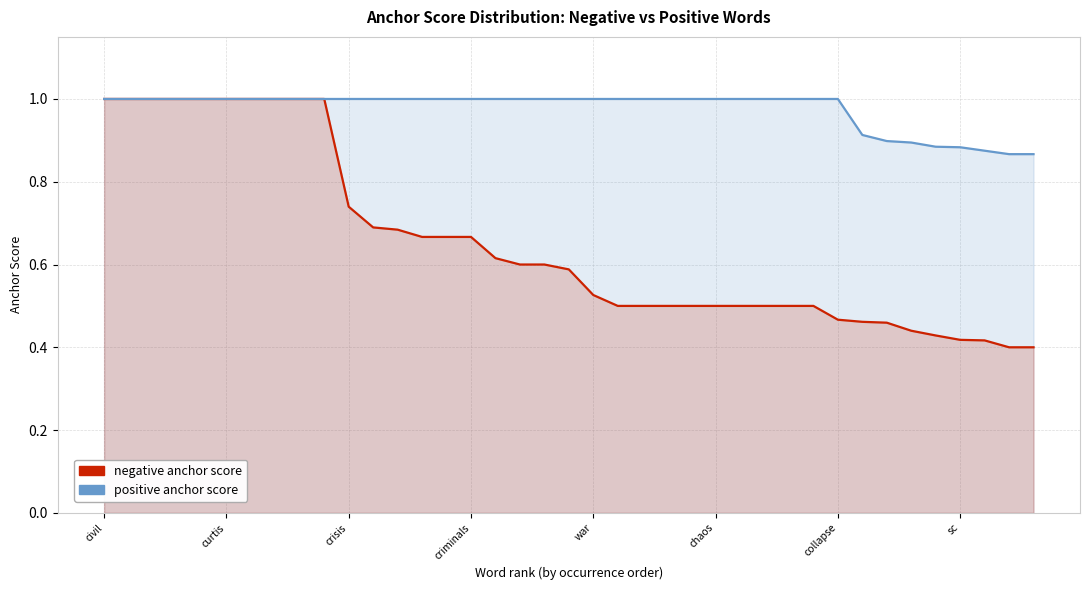

What is the total value across all series at 33?

1.3